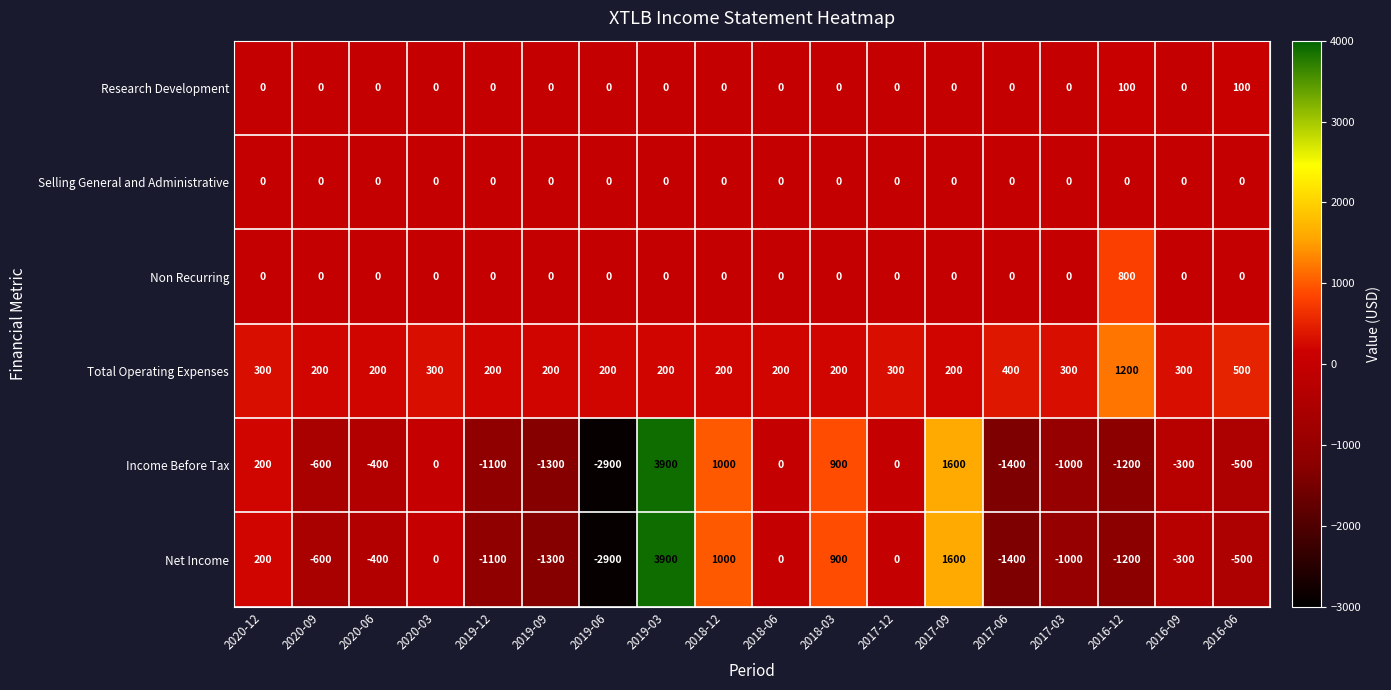

What is the sum of all Income Before Tax values?

-3100